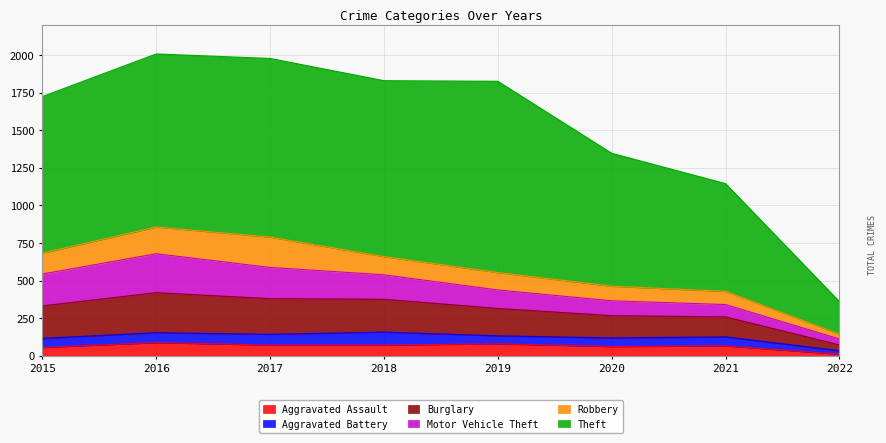

What is the total value across all series at 2018?

1830